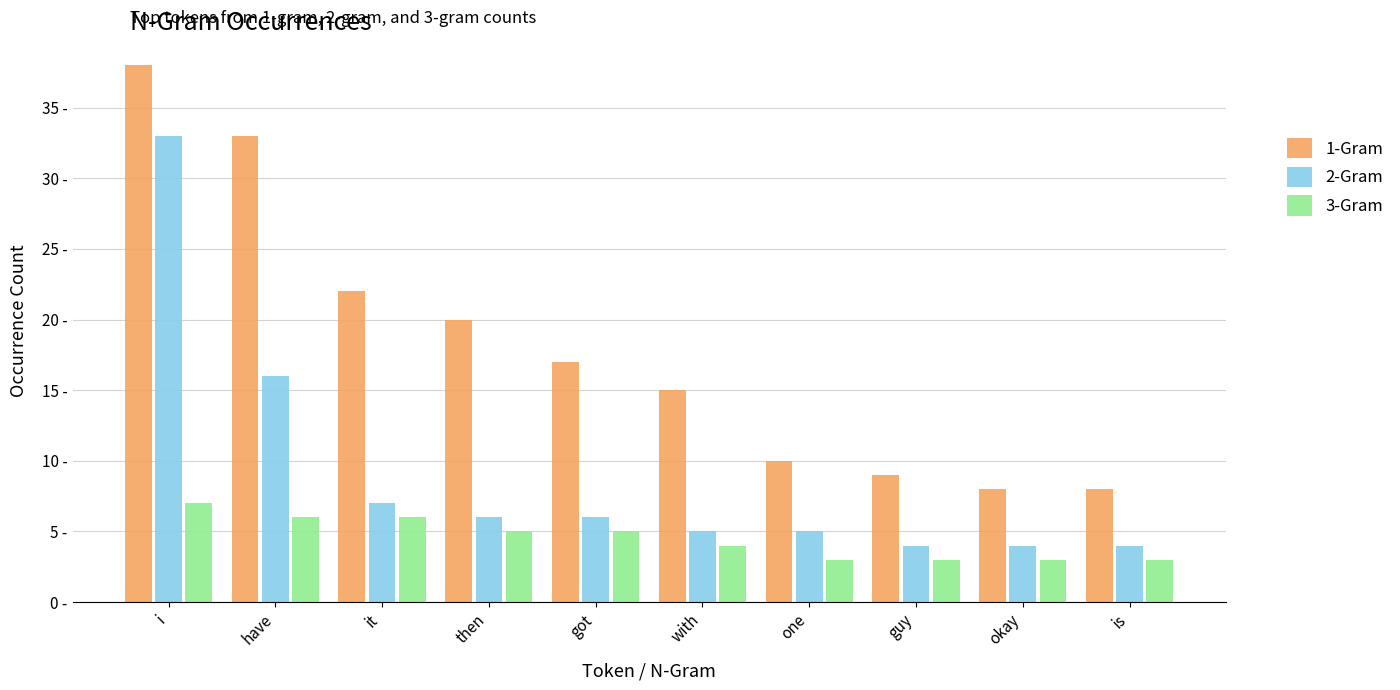

True or false: 2-Gram has a value of 1 at got.

False